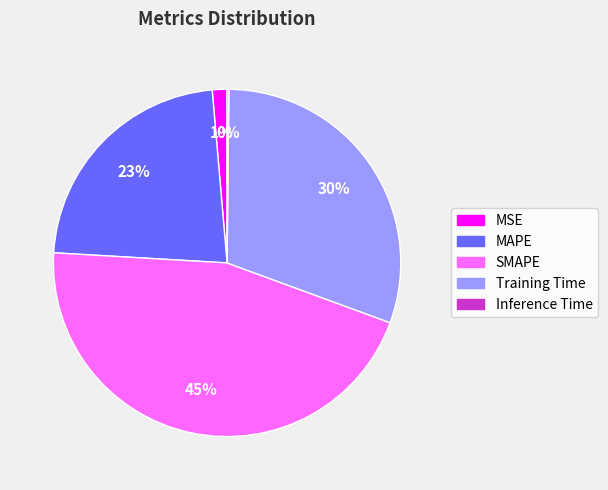

Is the sum of Training Time and MAPE greater than half?

Yes